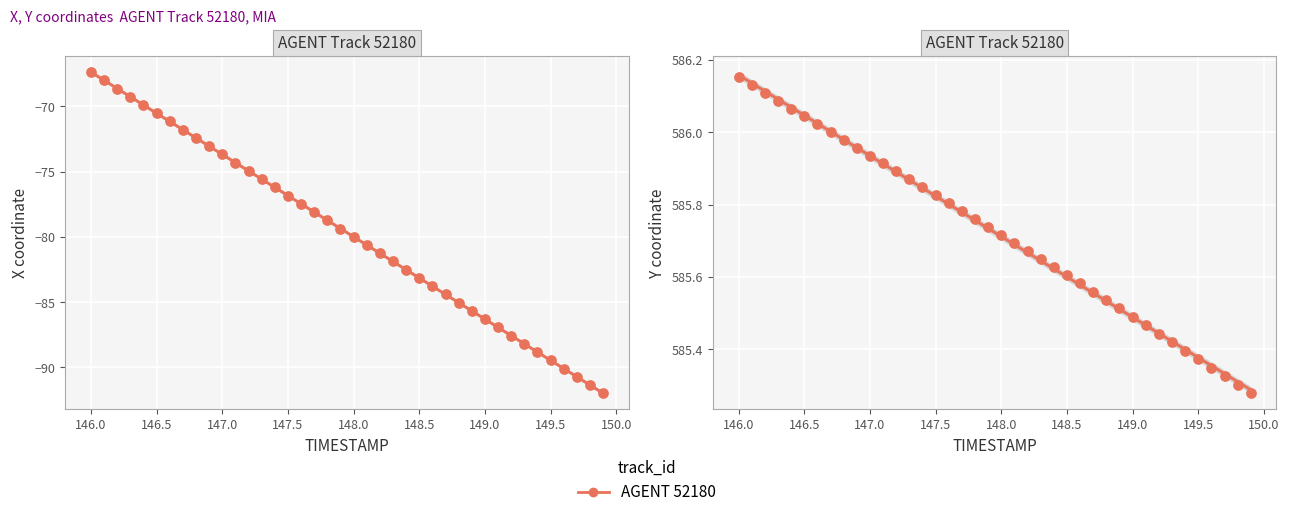

Which series reaches the maximum Y coordinate?

Y (AGENT 52180)